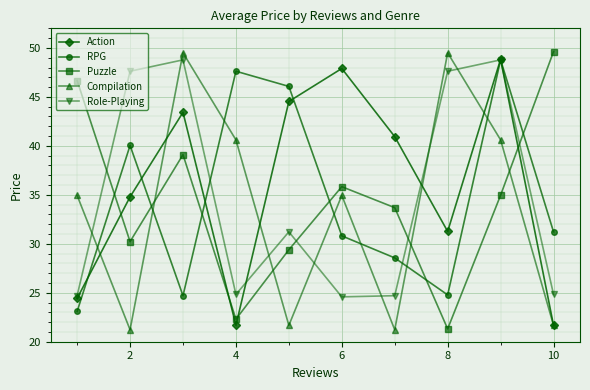

How many interior local valleys does the Role-Playing series have?

2